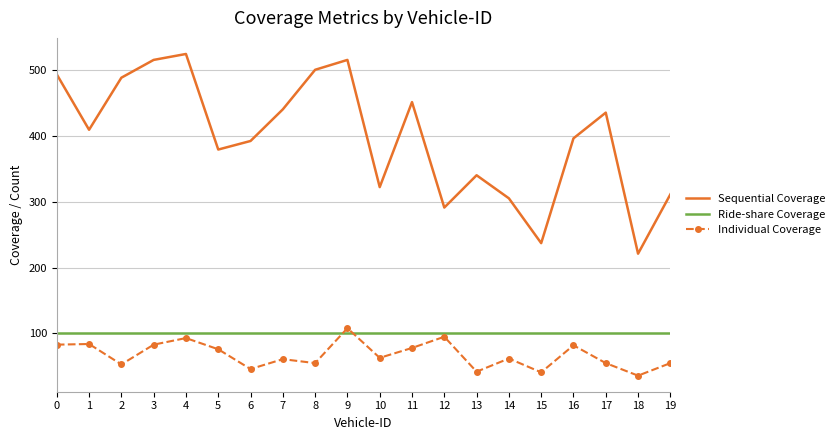

What is the sum of all Ride-share Coverage values?

2000